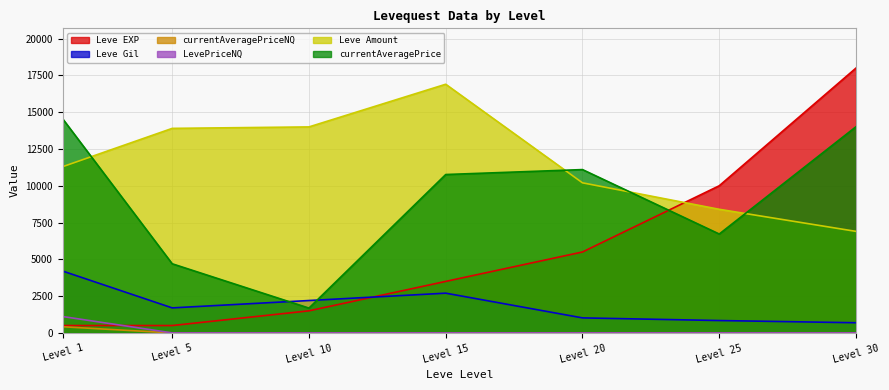

Which series has the largest total across all categories?

Leve Amount